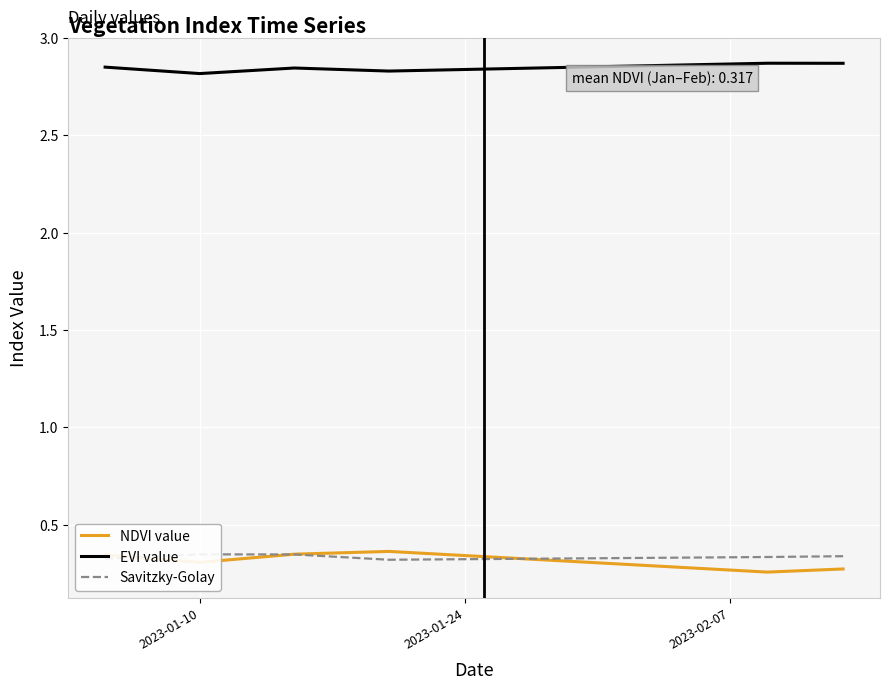

Is it true that NDVI value equals 0.6 at 16?

False